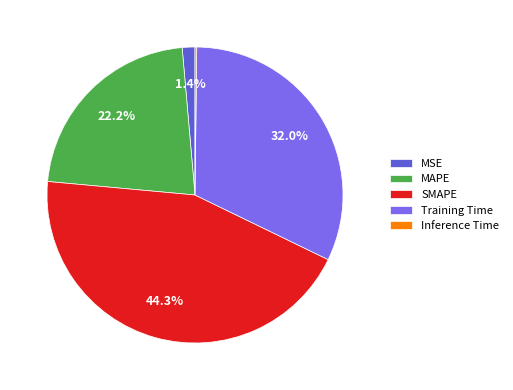

Which has a higher value, Training Time or MAPE?

Training Time